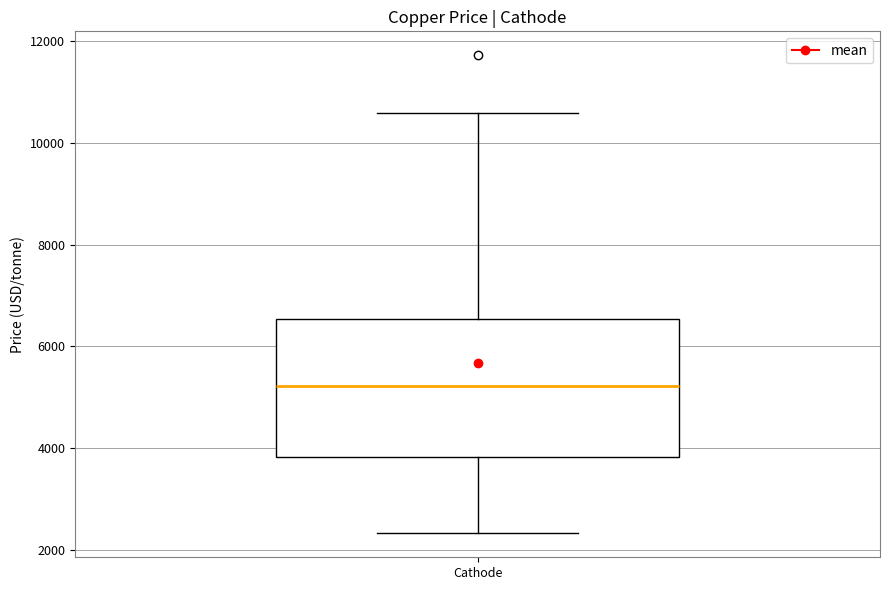

Transcribe this box plot: give where the median line is, the range the box spans, and where the two whiskers end, as read against the y-axis. The values are not printed on the chart, so give them approximately, as read against the axis.

median 5200, box 3800 to 6600, whiskers 2400 to 10600